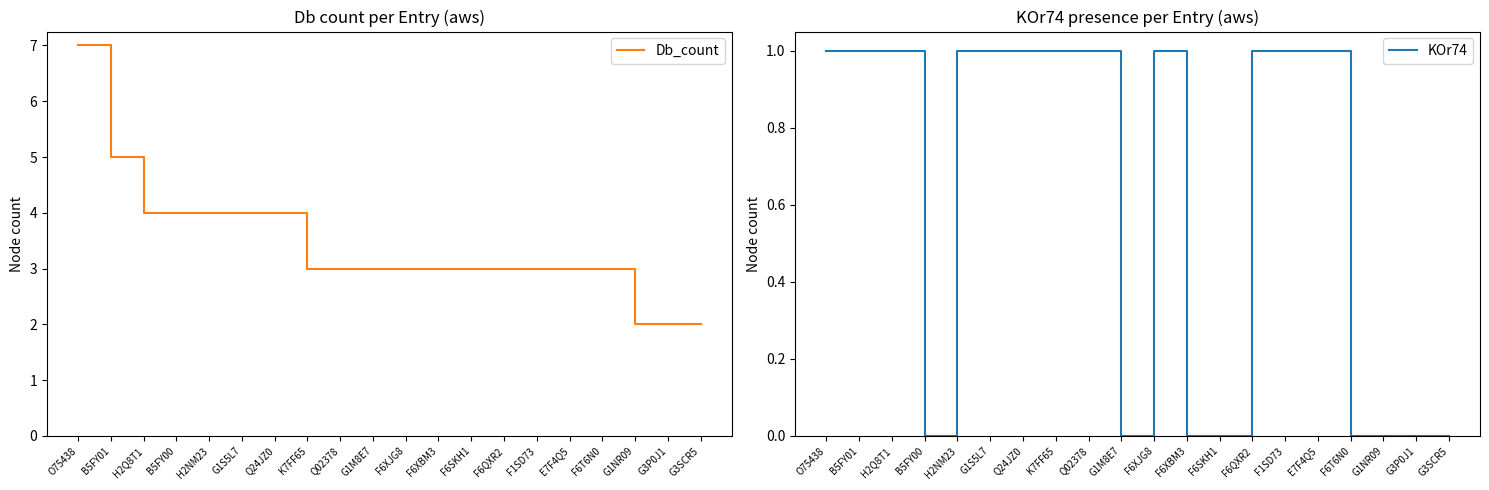

At O75438, list the series in order from smallest to largest.

KOr74, Db_count